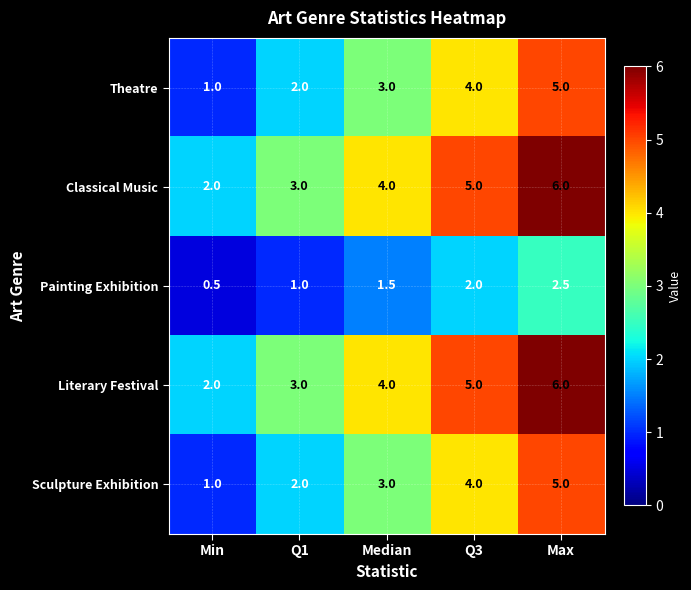

Which category has the lowest value across all series?

Min